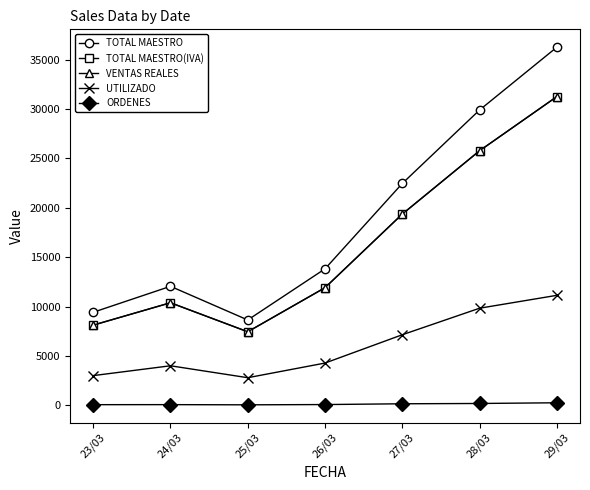

What value does the TOTAL MAESTRO series have at 24/03?

12058.0